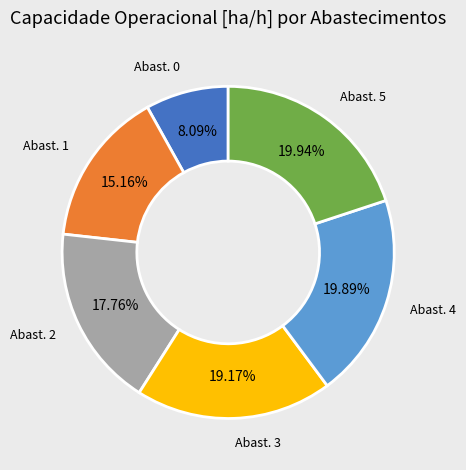

Does any single category account for the majority?

No